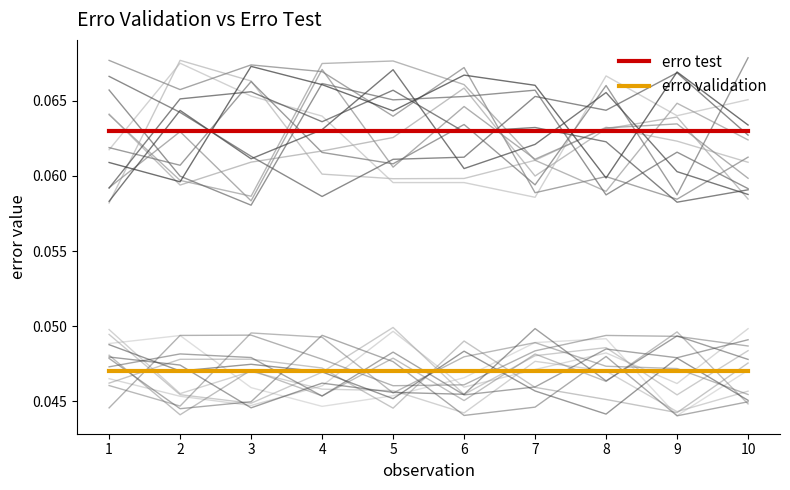

How many lines are shown in the chart?

2